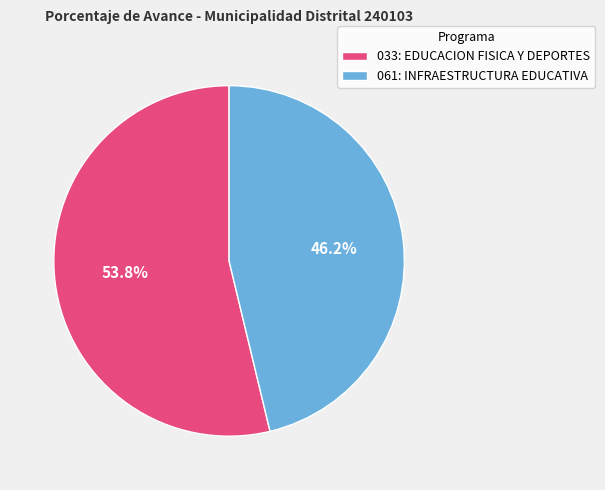

Which has a higher value, 033: EDUCACION FISICA Y DEPORTES or 061: INFRAESTRUCTURA EDUCATIVA?

033: EDUCACION FISICA Y DEPORTES